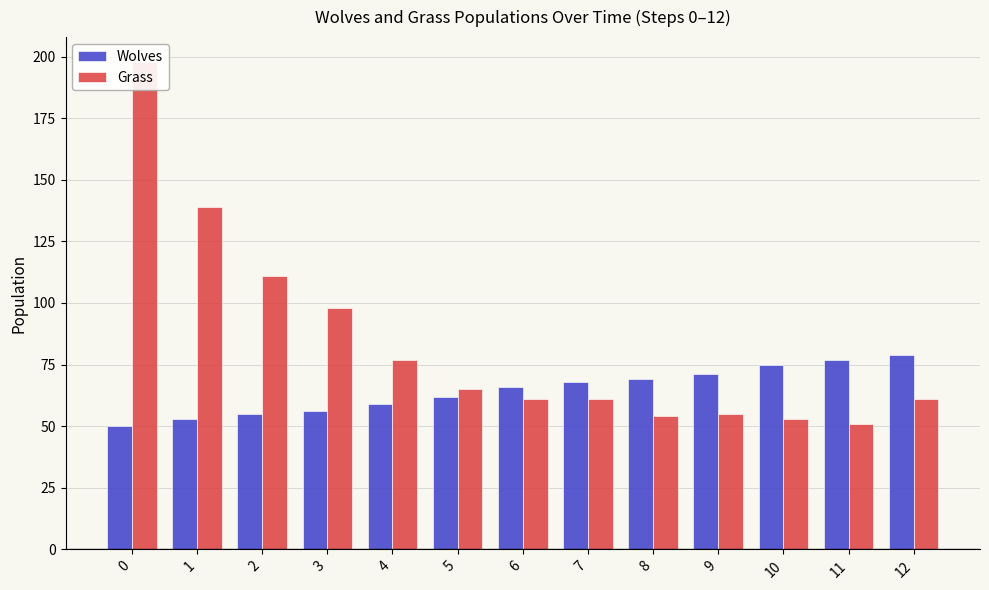

List the labels in order of Grass value, smallest first.

11, 10, 8, 9, 6, 7, 12, 5, 4, 3, 2, 1, 0